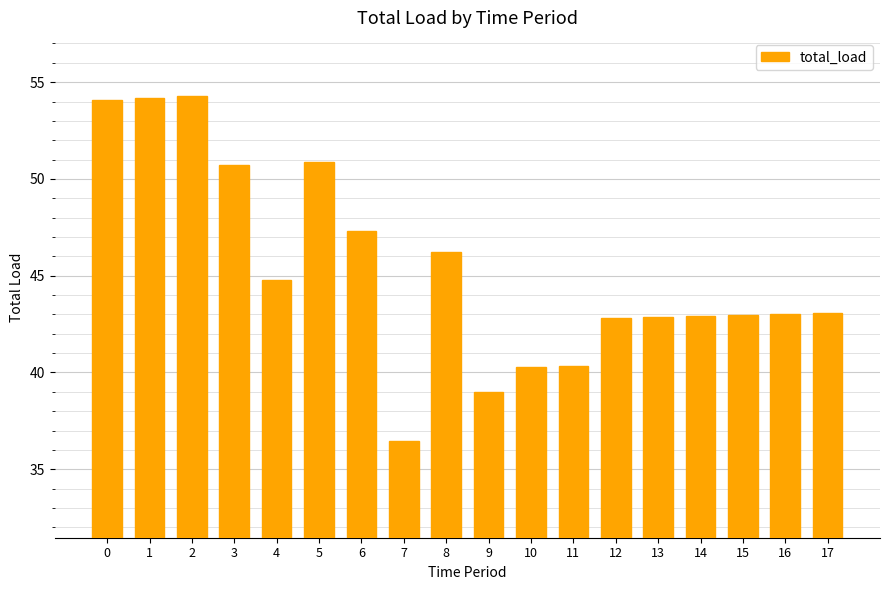

Which label corresponds to the smallest value in the chart?

7